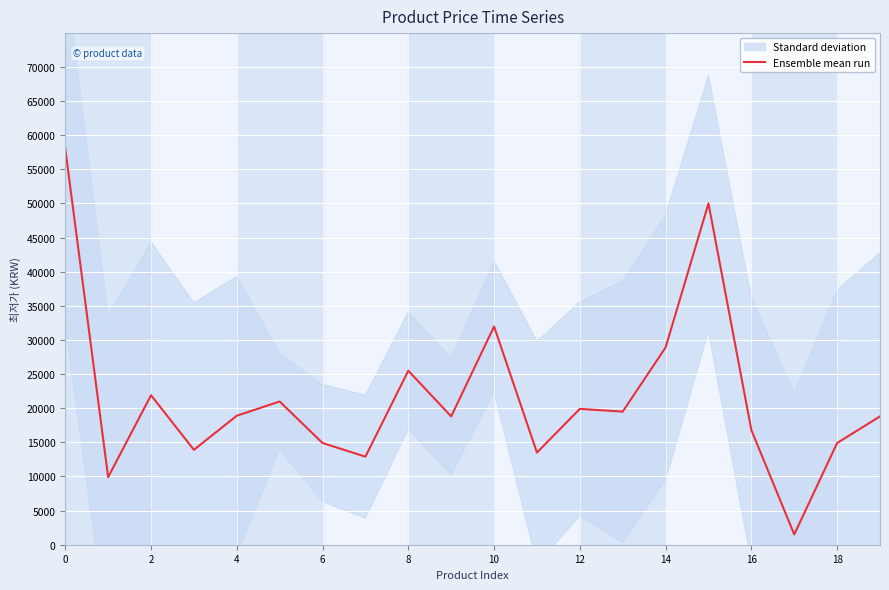

Which has a higher value, 12 or 15?

15